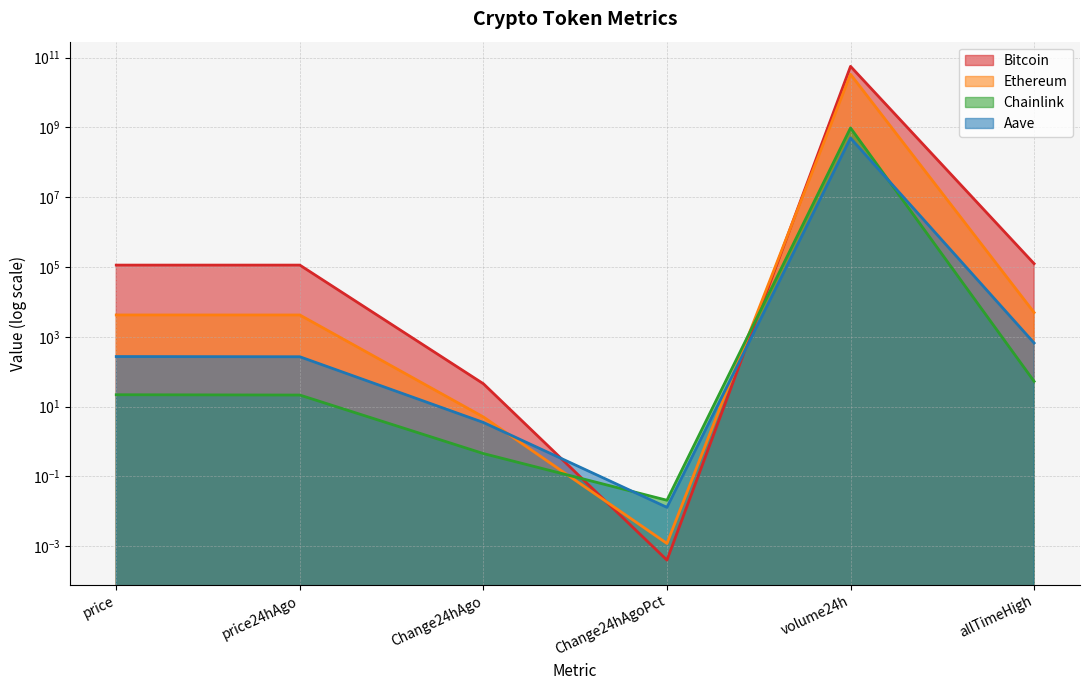

How many values in the Bitcoin series exceed 113055?

2